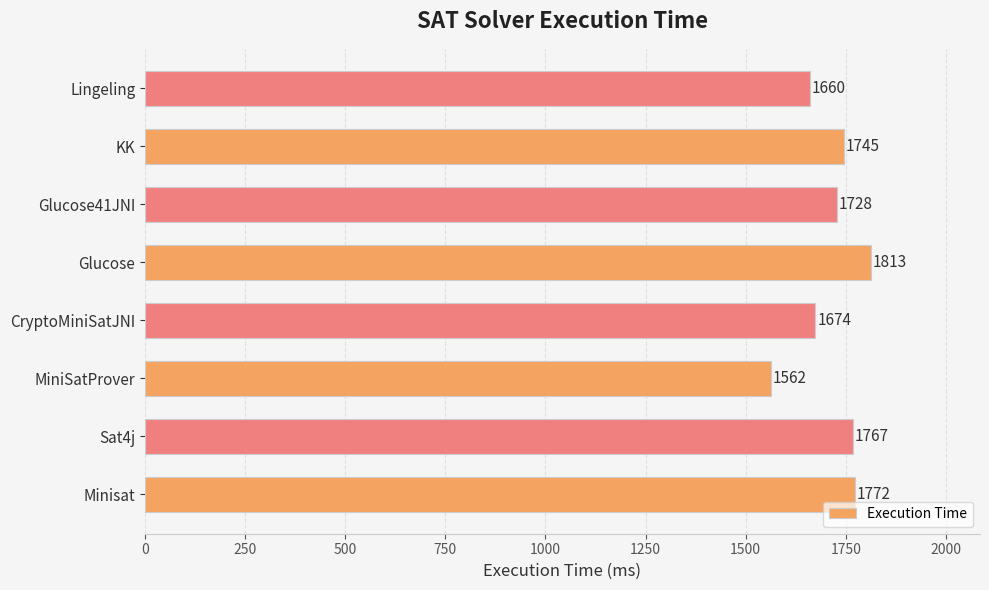

What is the sum of the values at Lingeling and MiniSatProver?

3222